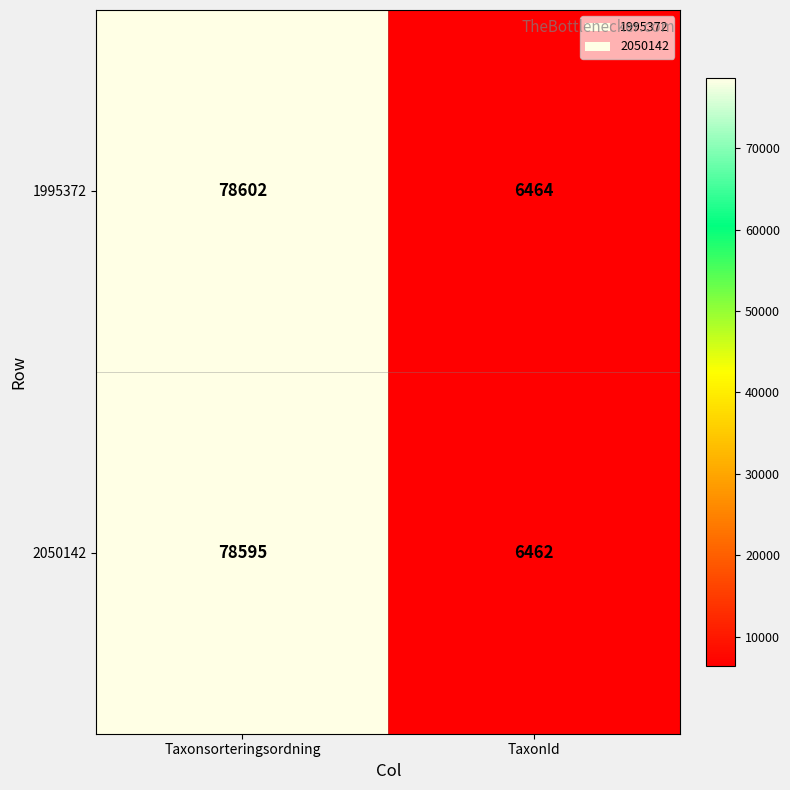

Which series has the largest total across all categories?

1995372